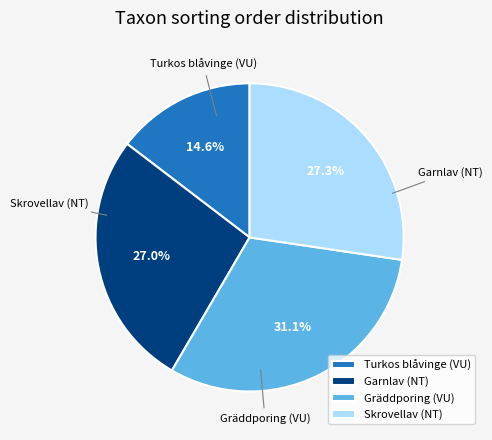

Which slice is the smallest?

Turkos blåvinge (VU)